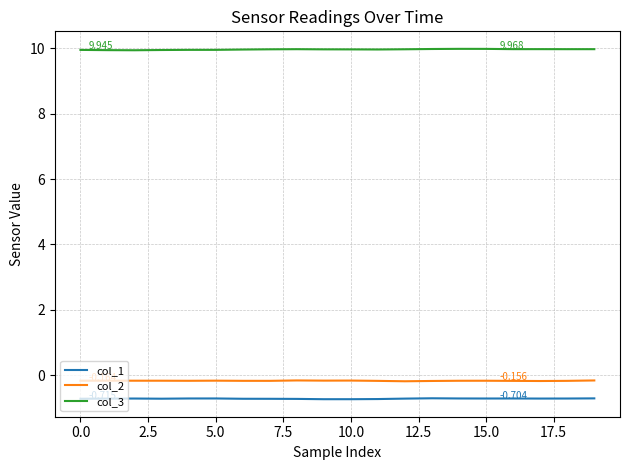

True or false: col_1 and col_3 intersect in this chart.

False